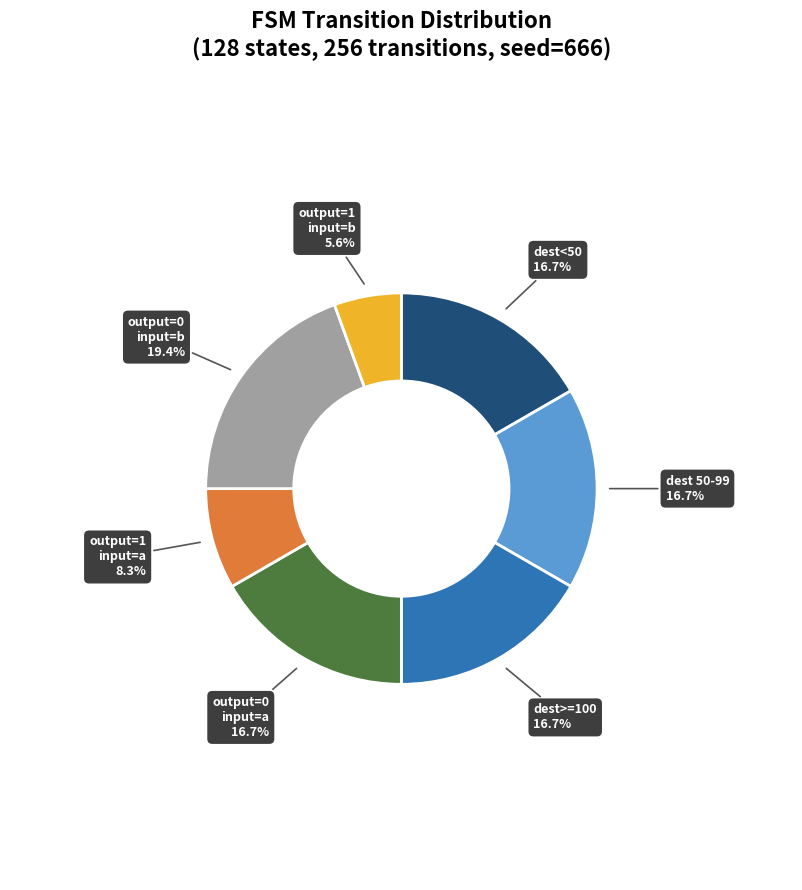

Count the number of slices in the pie.

7